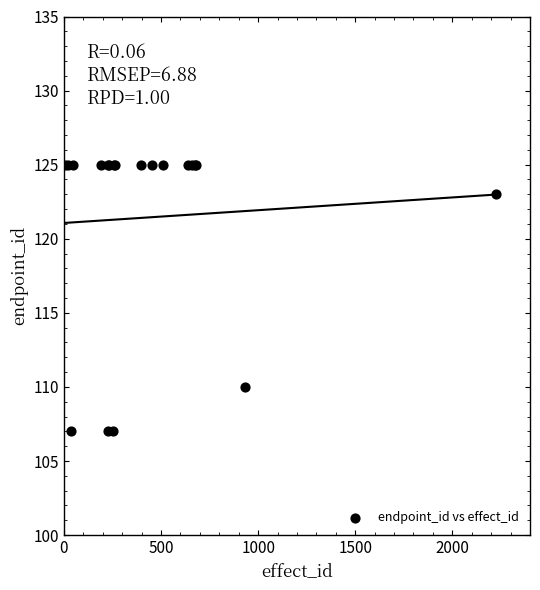

What Y value in the scatter plot is closest to 116?

110